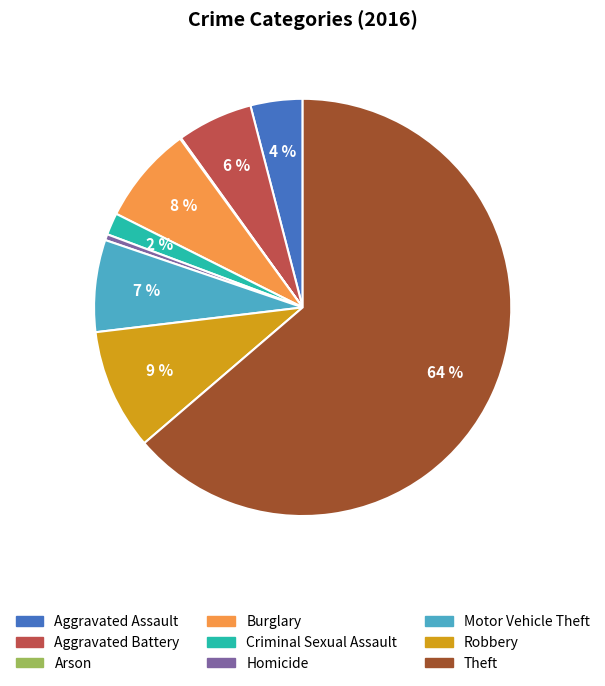

Is the sum of Aggravated Battery and Robbery greater than half?

No